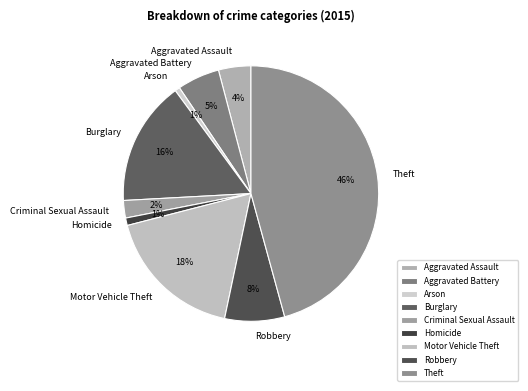

The Homicide slice represents 14% of the pie. True or false?

False